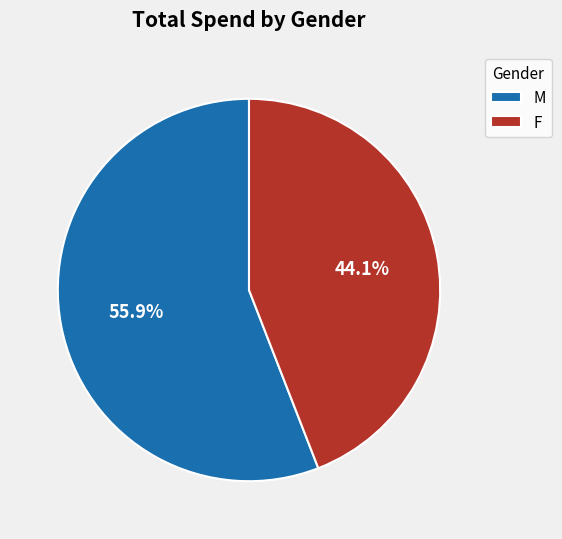

Which has a higher value, F or M?

M